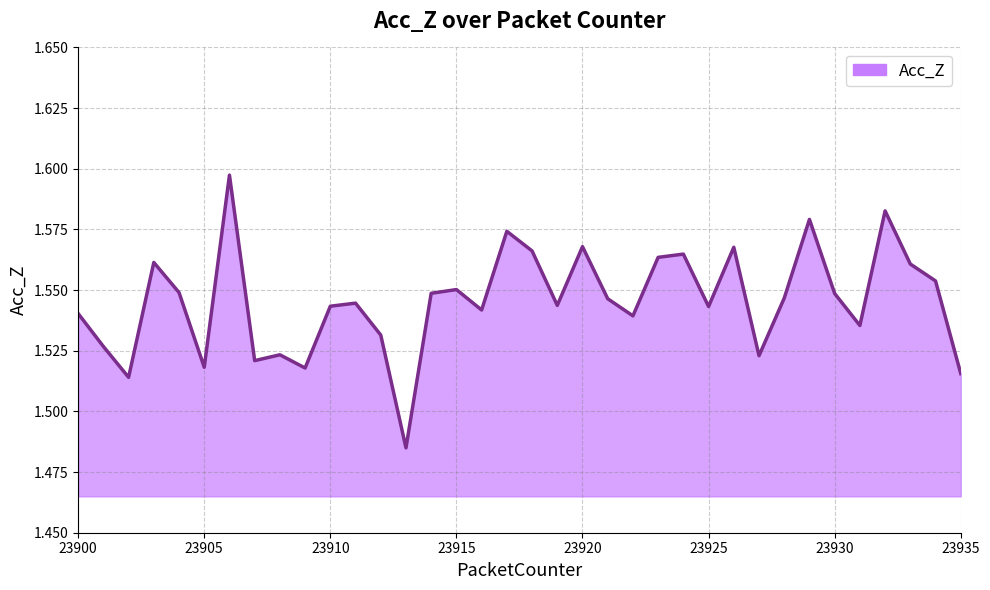

Where is the data nearest to the value 1?

23913